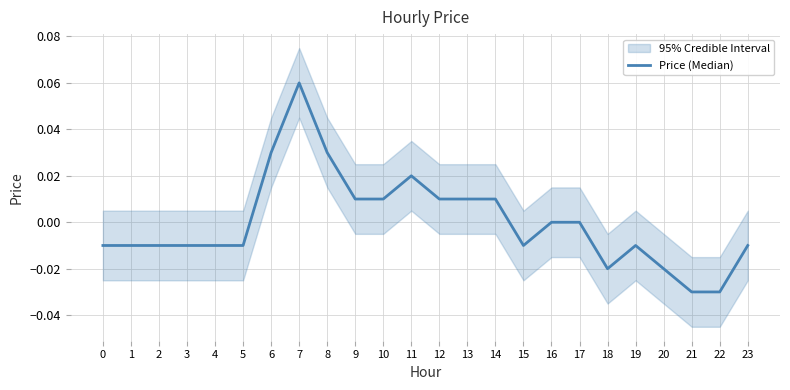

The value at 14 is 0.0. True or false?

True